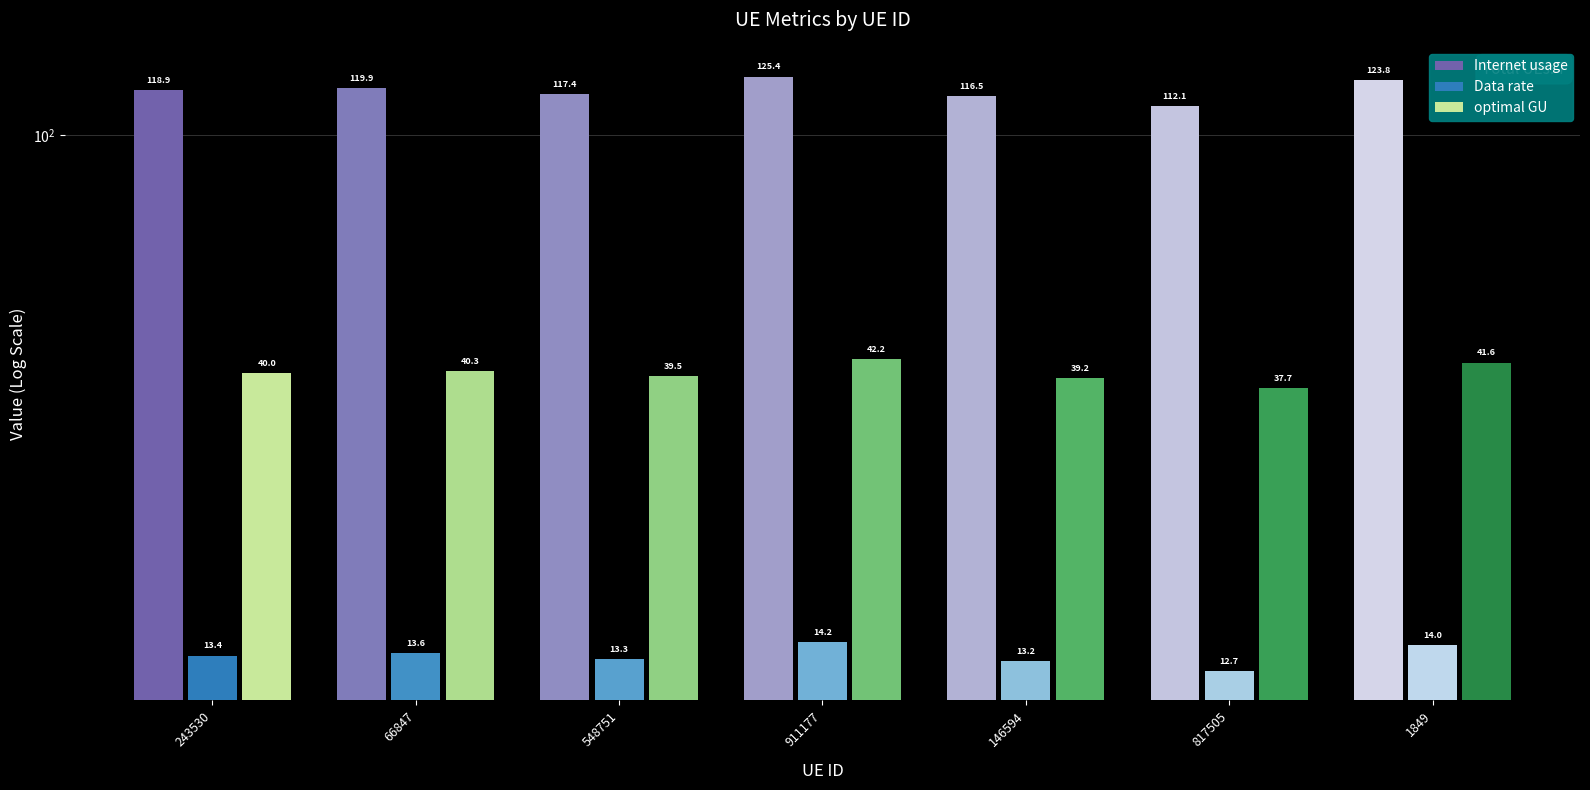

How many bars are there in total?

21